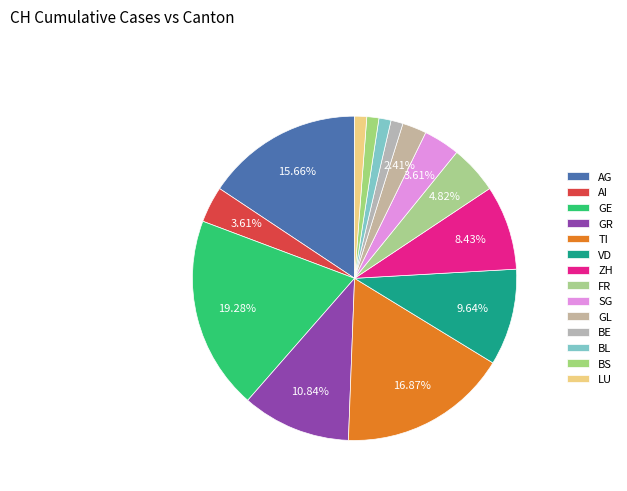

How many segments does this pie chart have?

14